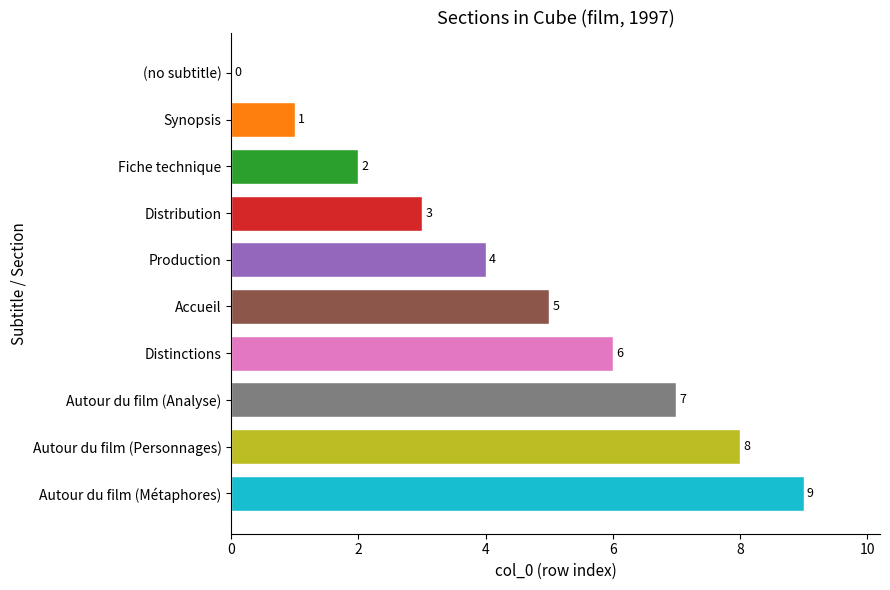

The value at Autour du film (Analyse) is 7. True or false?

True